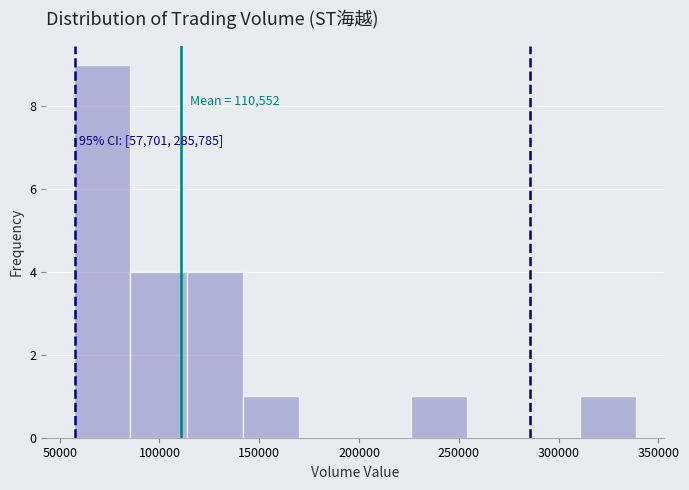

Which range on the x-axis has the tallest bar?

55000 to 85000